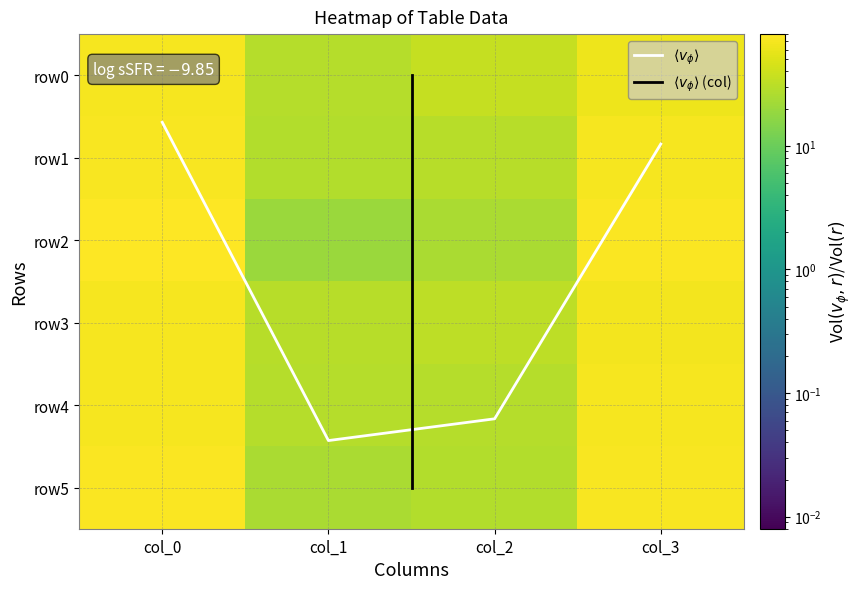

At which category is the sum across all series the highest?

col_0